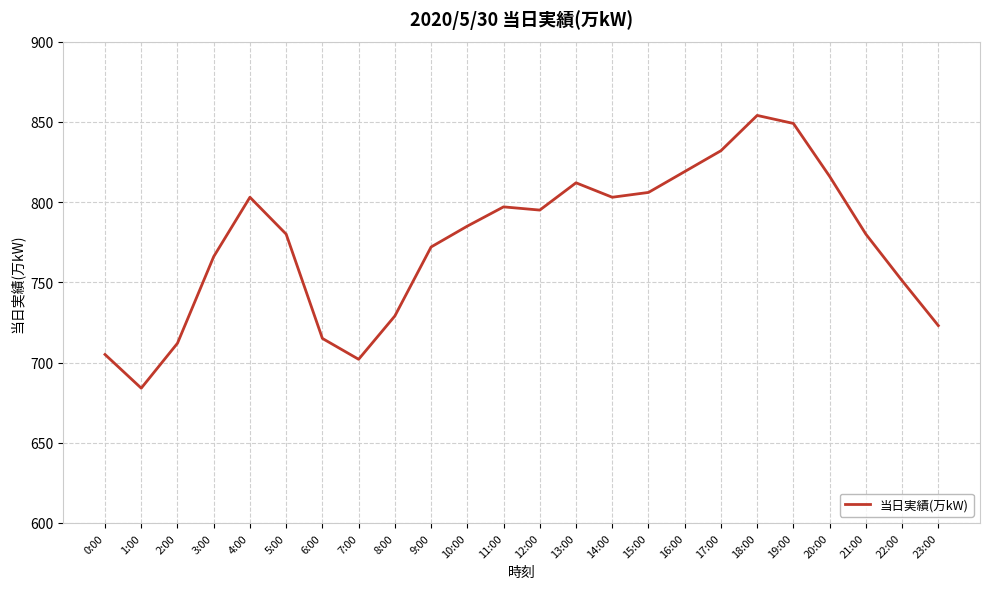

Does the chart have visible grid lines?

Yes